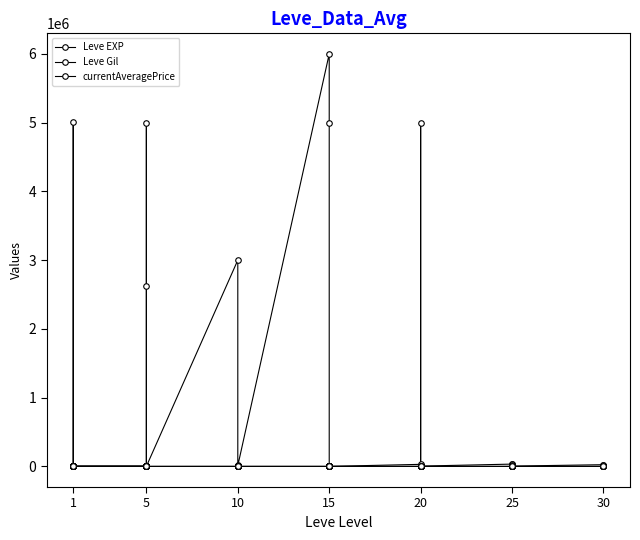

What is the maximum value shown in the chart?

6000000